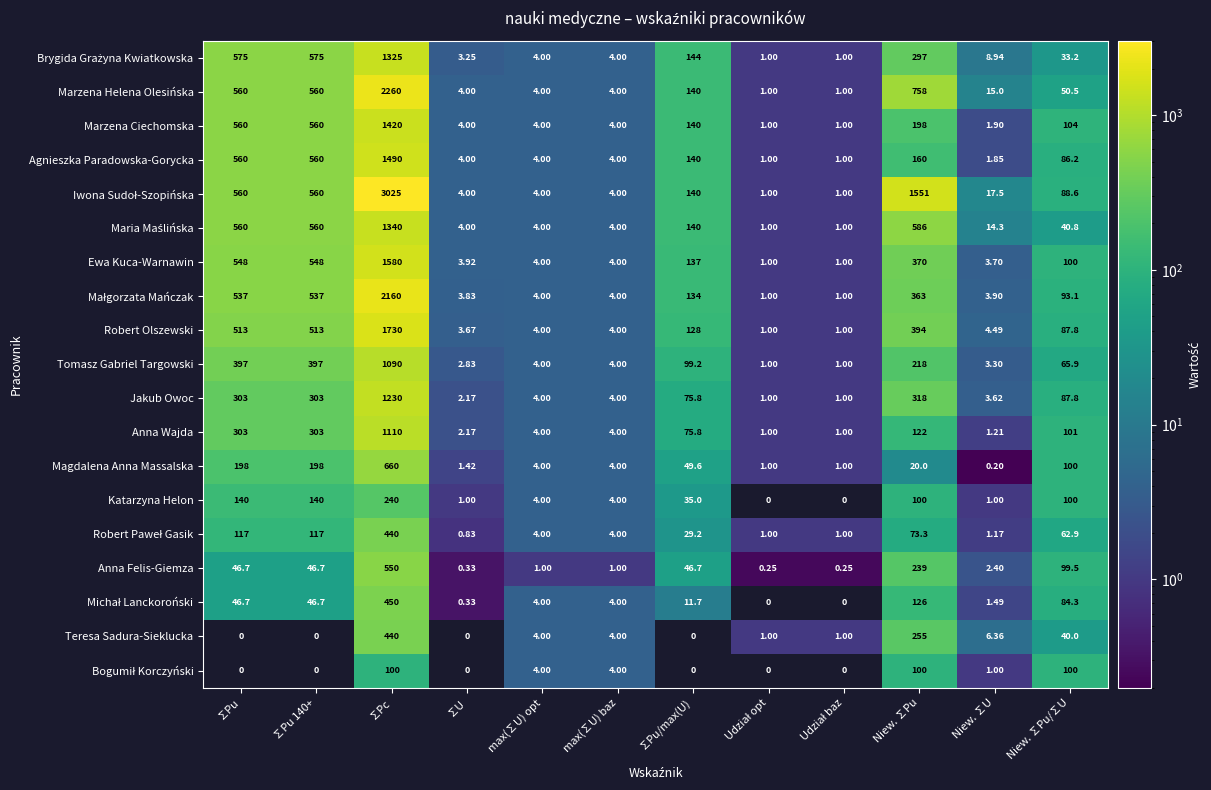

Where does the Anna Wajda series first go above 75?

∑Pu